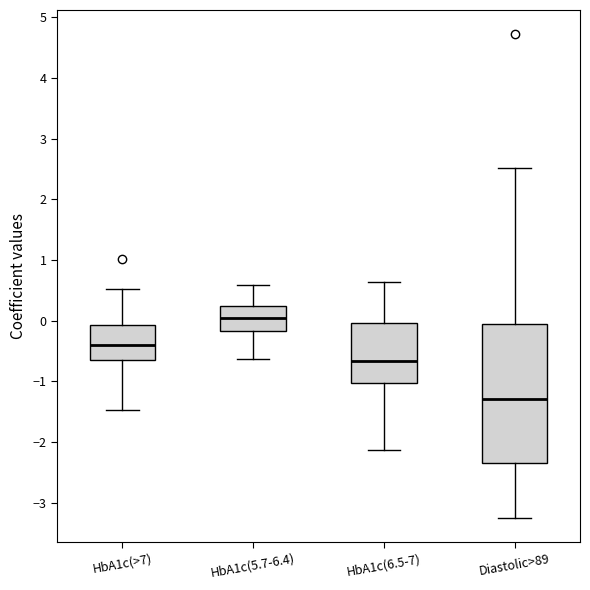

Comparing the boxes themselves (not the whiskers), which one is the tallest?

Diastolic>89